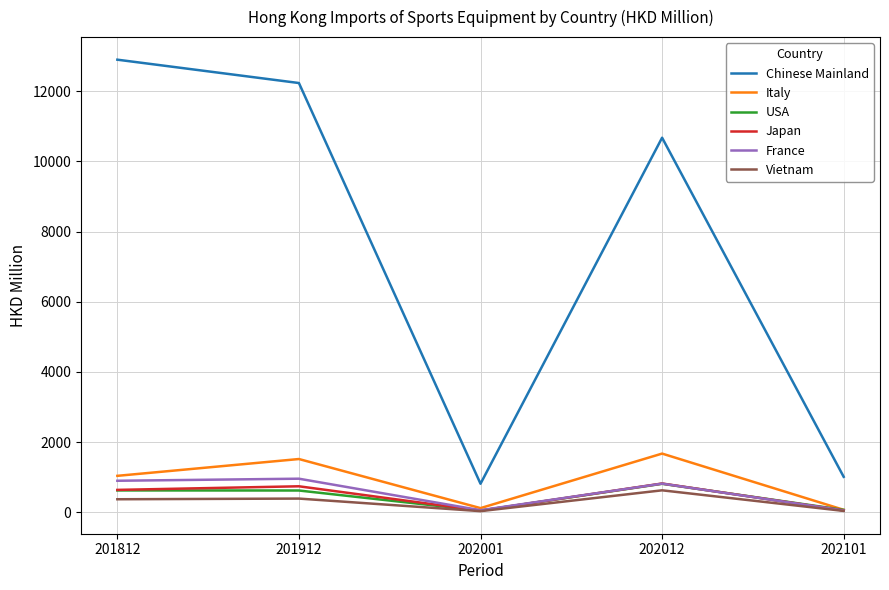

What are all the series names shown in the legend?

Chinese Mainland, Italy, USA, Japan, France, Vietnam